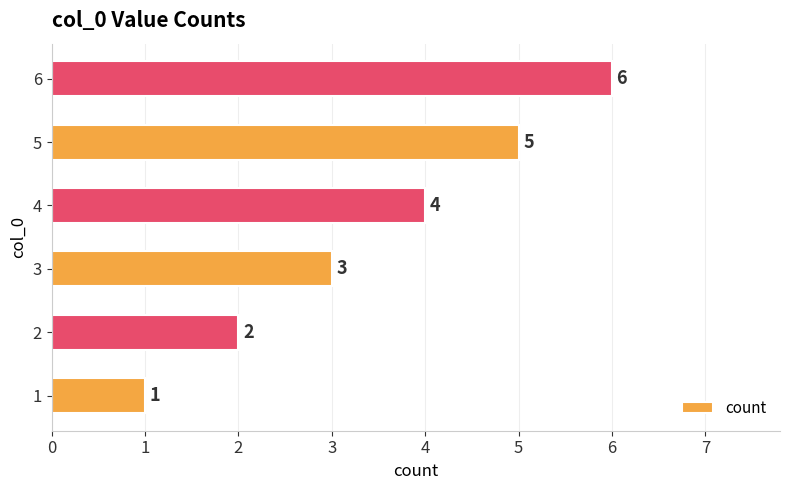

Is it true that the value at 1 is 2?

False